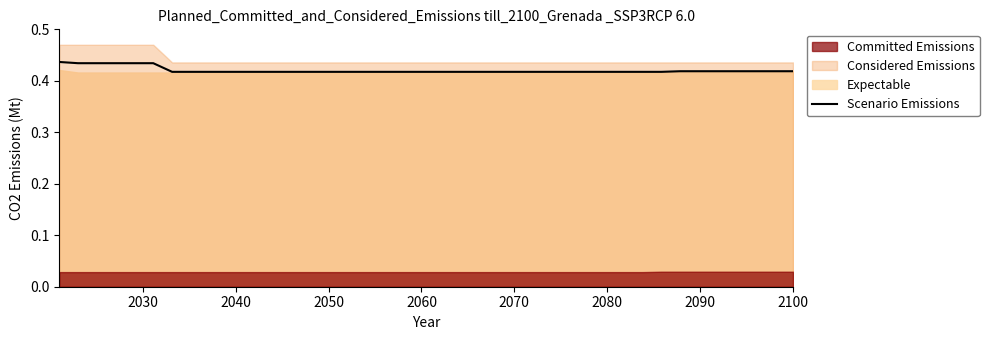

How many values are between 0 and 1?

40